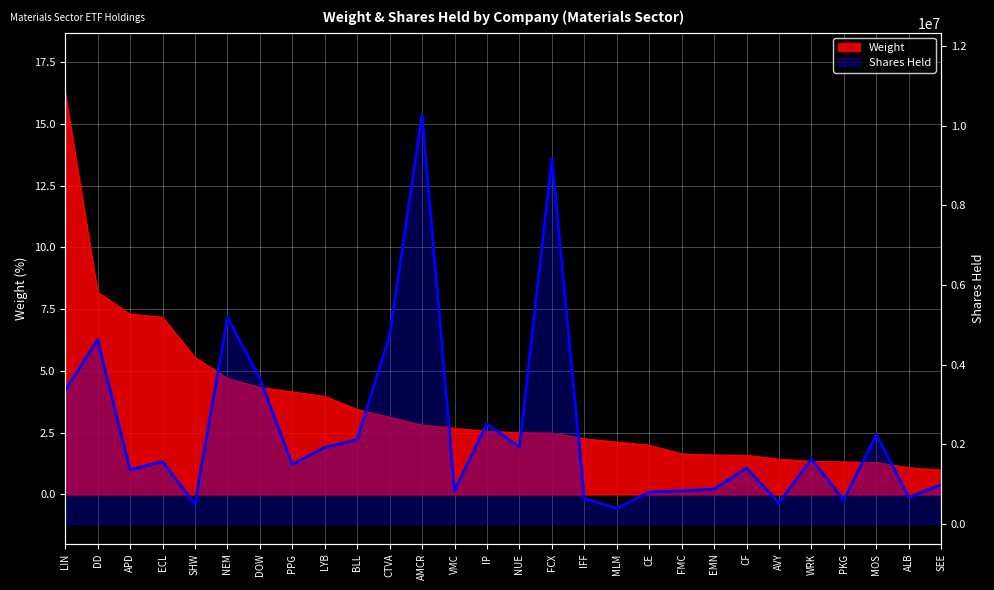

The value at FCX is 9186720. True or false?

True